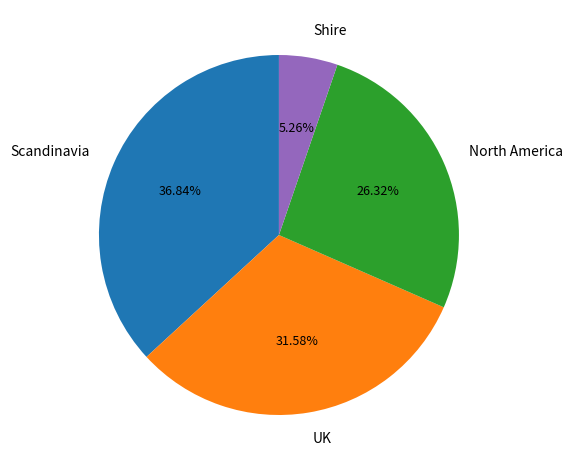

Which category has the biggest portion of the pie?

Scandinavia